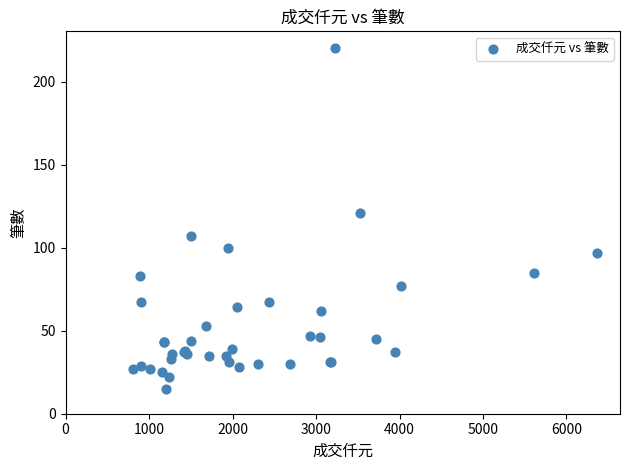

What Y value in the scatter plot is closest to 117?

121